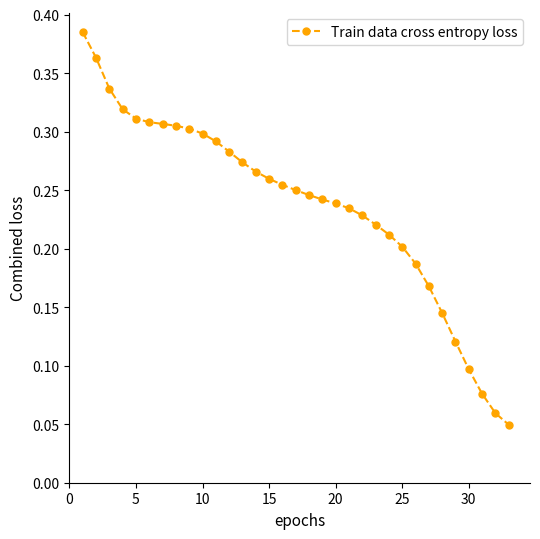

Count the number of categories in the chart.

33